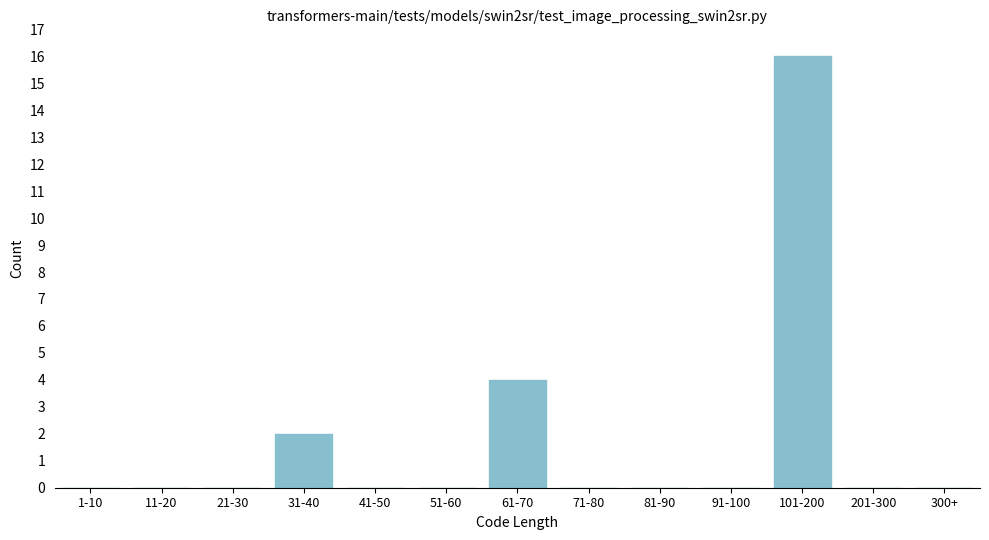

Reading left to right, what are all the values shown in this chart?

1-10=0	11-20=0	21-30=0	31-40=2	41-50=0	51-60=0	61-70=4	71-80=0	81-90=0	91-100=0	101-200=16	201-300=0	300+=0